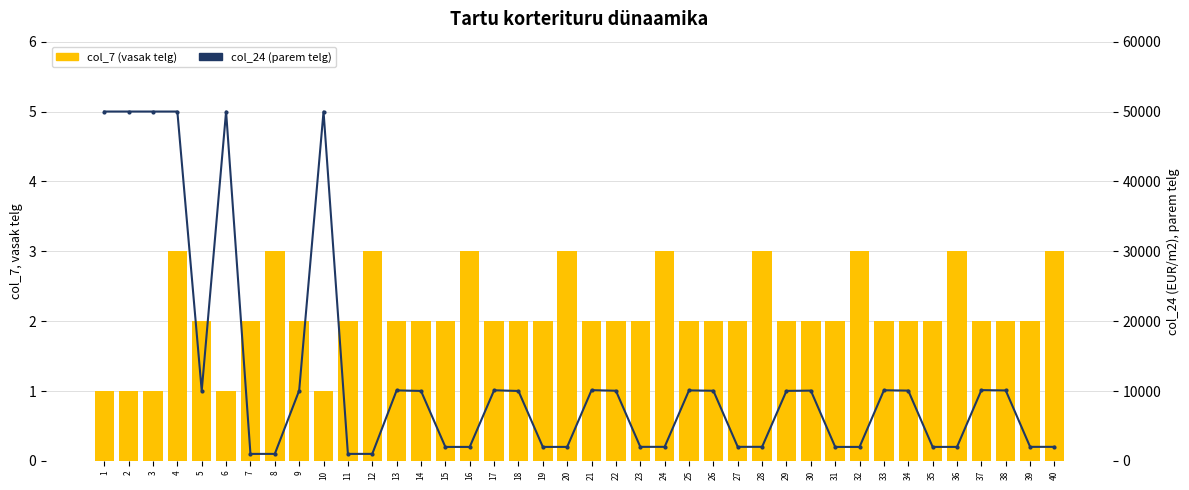

What is the total value across all series at 10?

50004